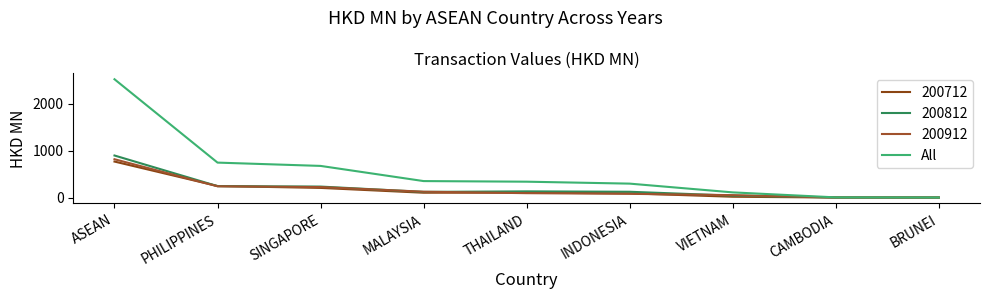

Is this an area chart (filled region under the line)?

No